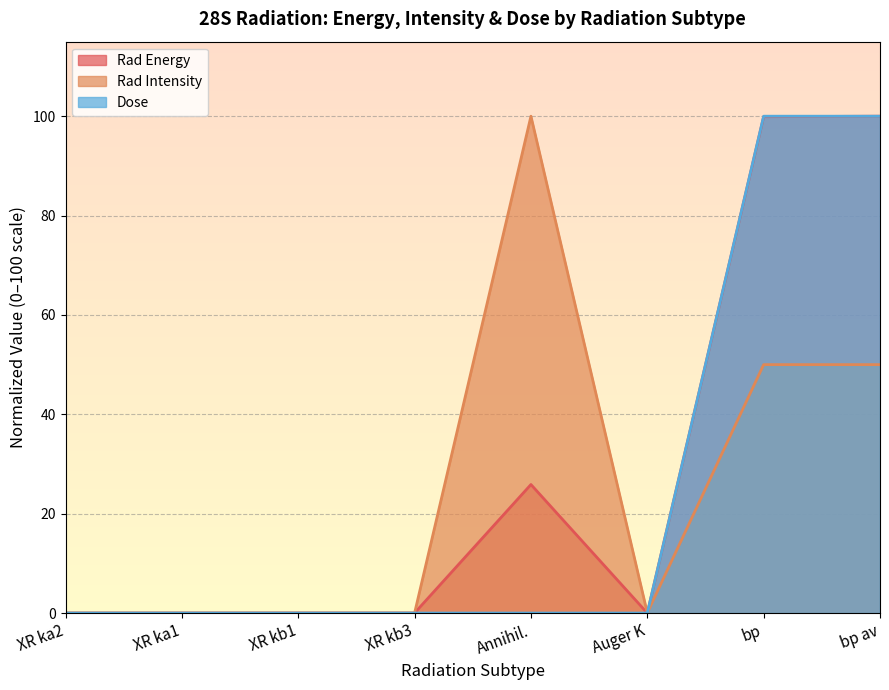

Is it true that Dose equals 66.8 at bp?

False